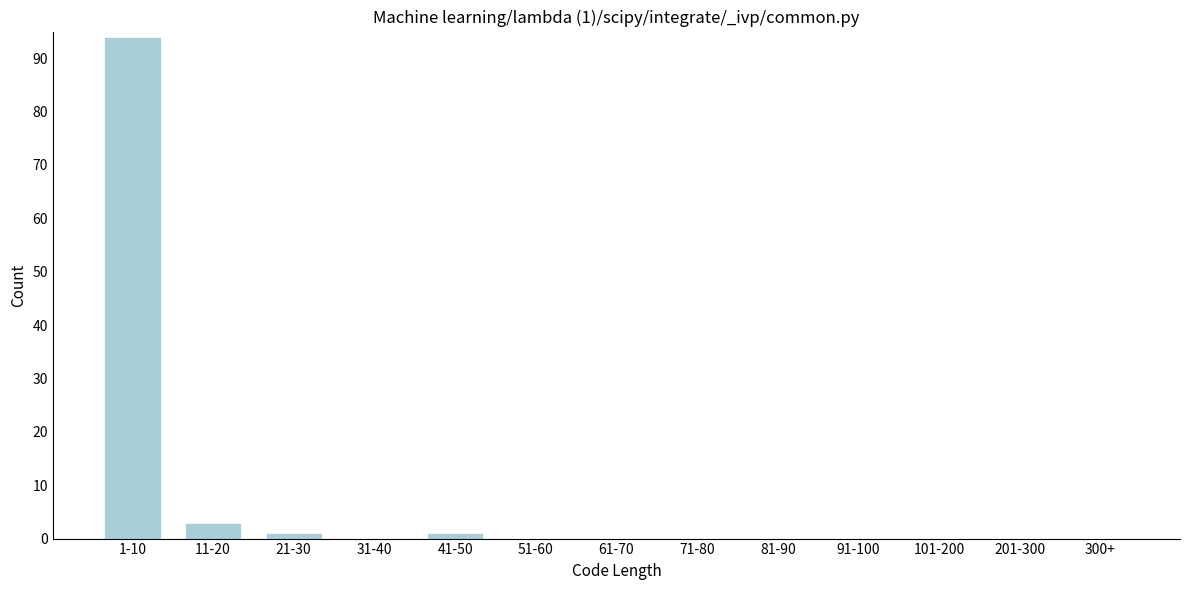

Reading right to left, transcribe all the data shown in this chart.

300+=0	201-300=0	101-200=0	91-100=0	81-90=0	71-80=0	61-70=0	51-60=0	41-50=1	31-40=0	21-30=1	11-20=3	1-10=94